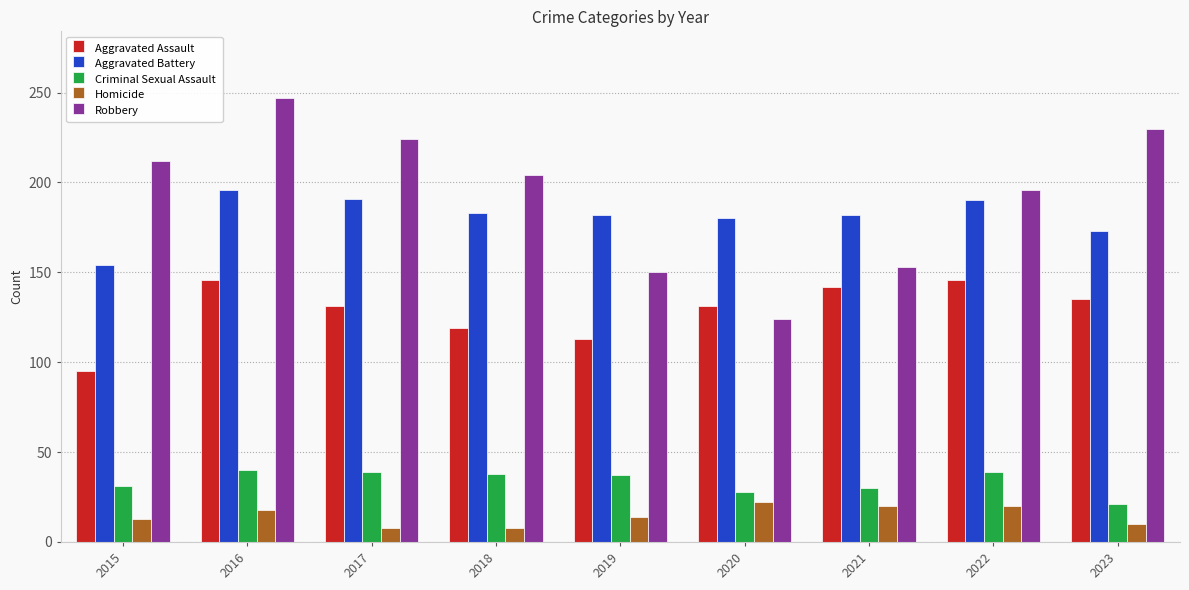

What is the value of the Aggravated Battery bar at the 2nd from the left?

196